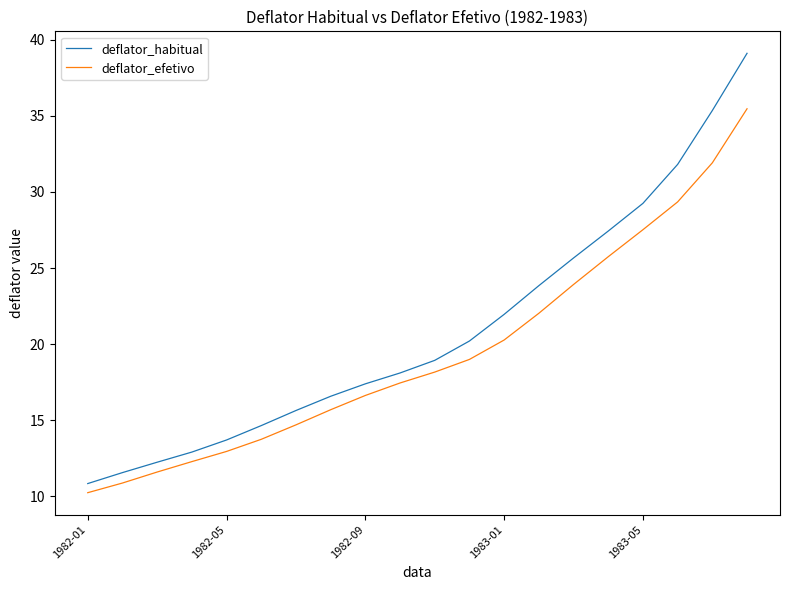

Which series has the largest total across all categories?

deflator_habitual